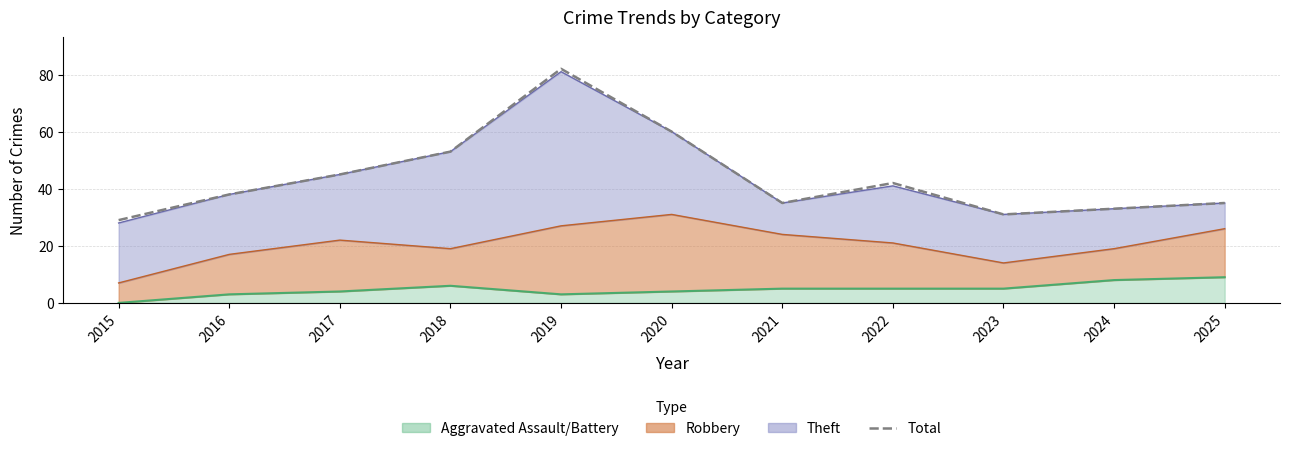

What is the change in value from 2017 to 2022?

-3